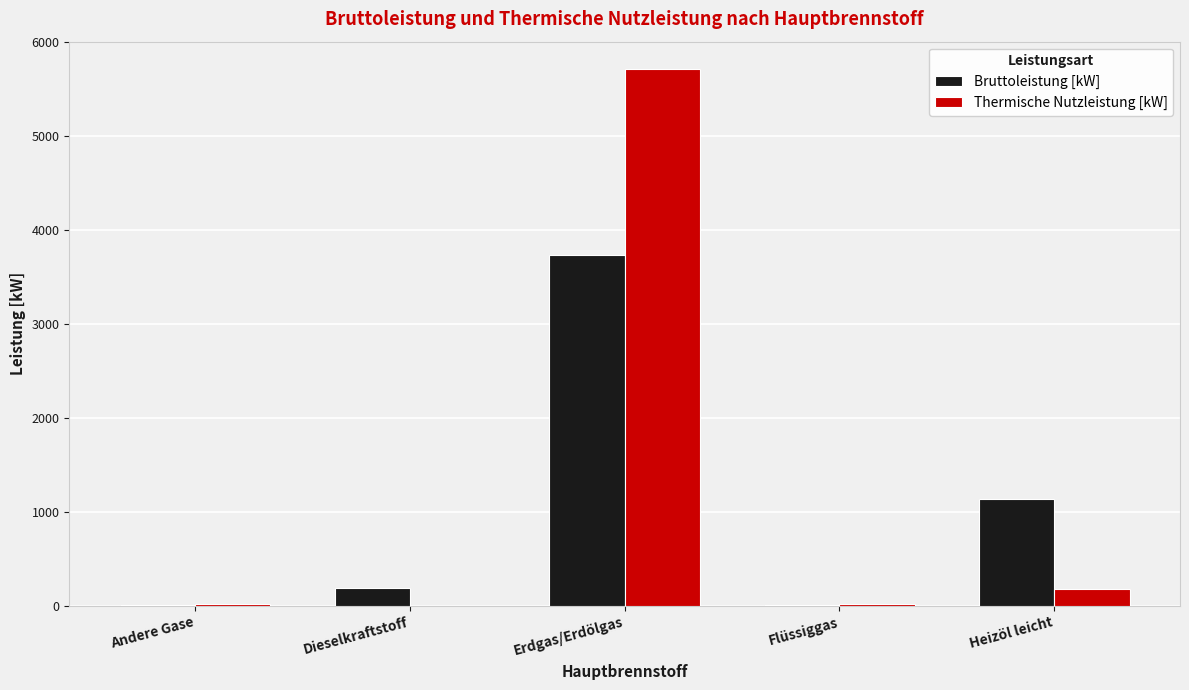

What is the sum of the Thermische Nutzleistung [kW] values at Dieselkraftstoff and Erdgas/Erdölgas?

5720.3